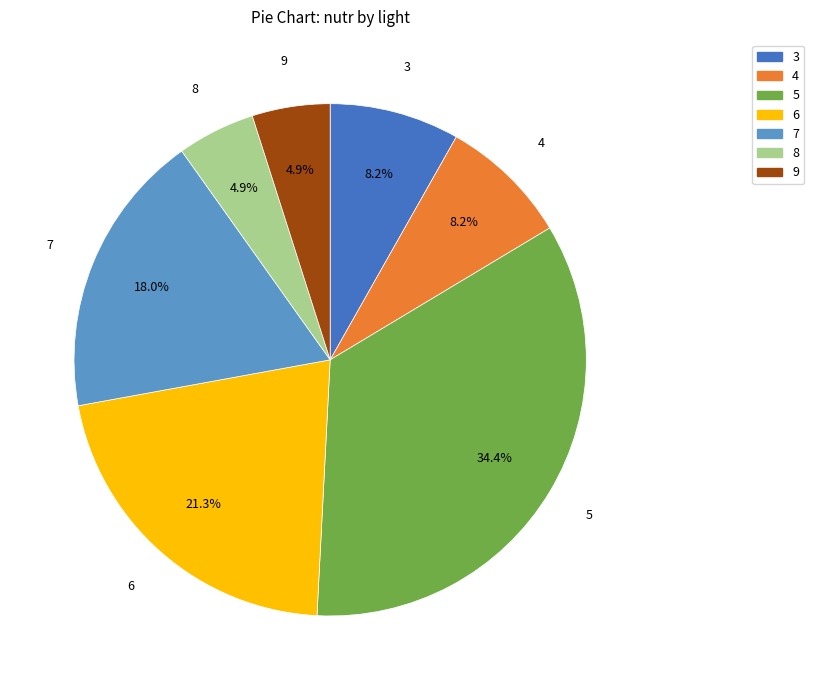

Which category has the biggest portion of the pie?

5